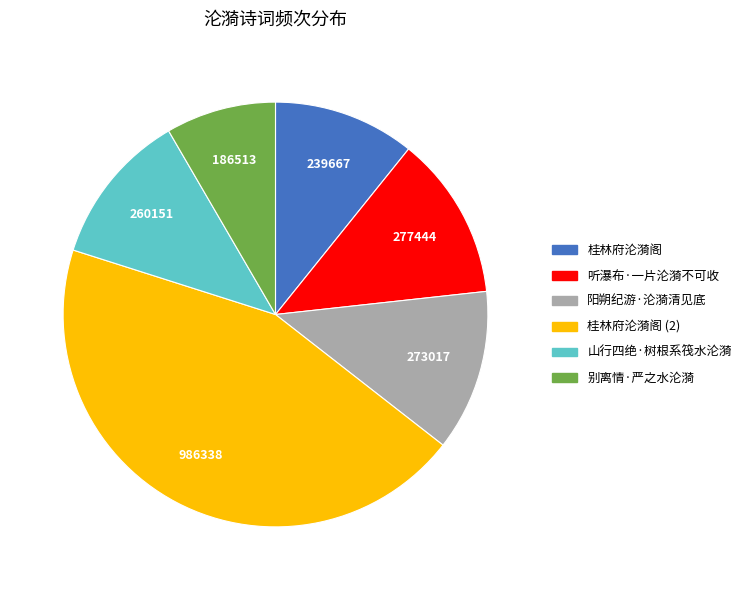

Combined, do 别离情·严之水沦漪 and 桂林府沦漪阁 account for over 50%?

No